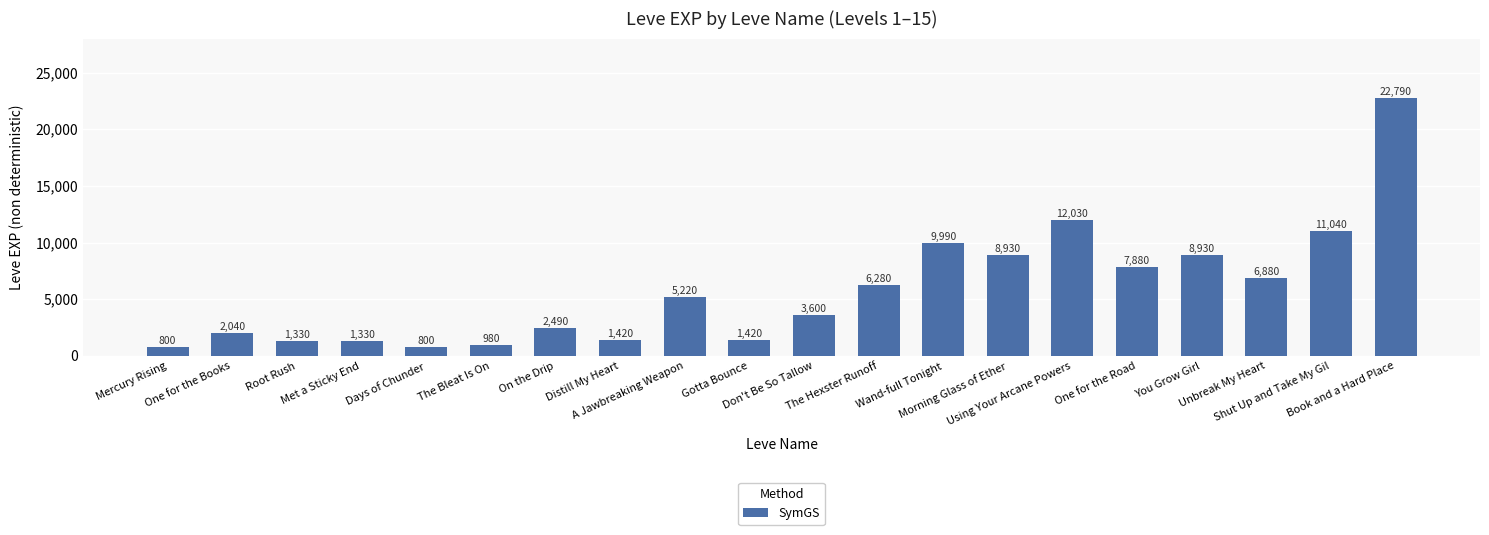

What is the difference between the values at Gotta Bounce and A Jawbreaking Weapon?

3800